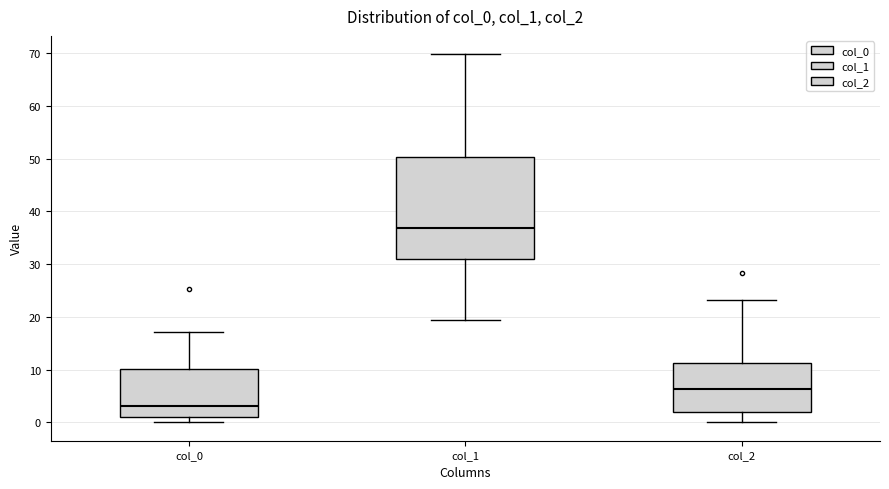

Which box has the highest median line?

col_1